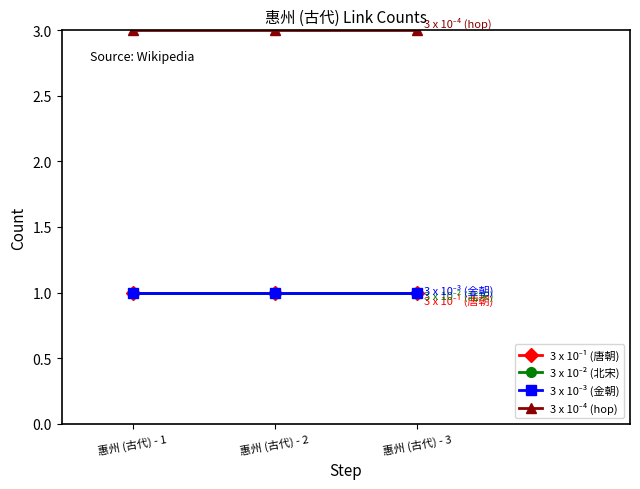

Does the chart have visible grid lines?

No